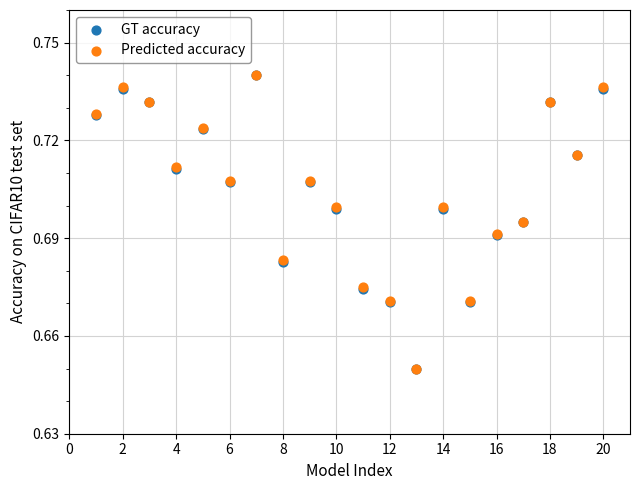

What are all the series names shown in the legend?

GT accuracy, Predicted accuracy